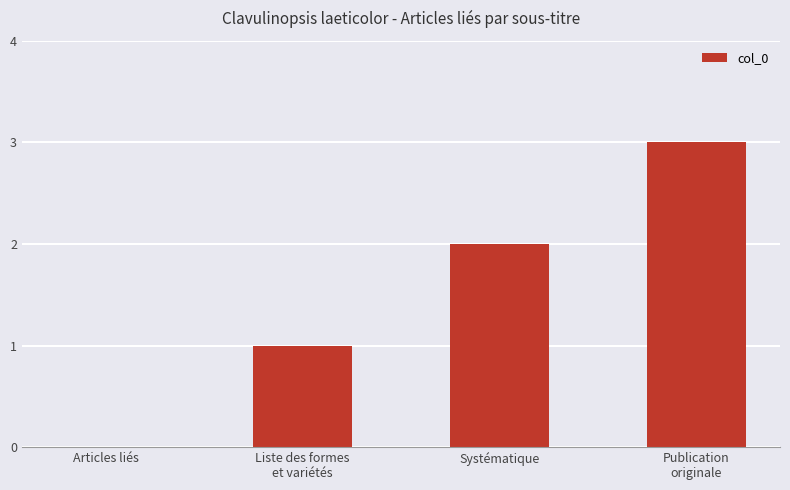

Where is the data nearest to the value 1?

Liste des formes
et variétés